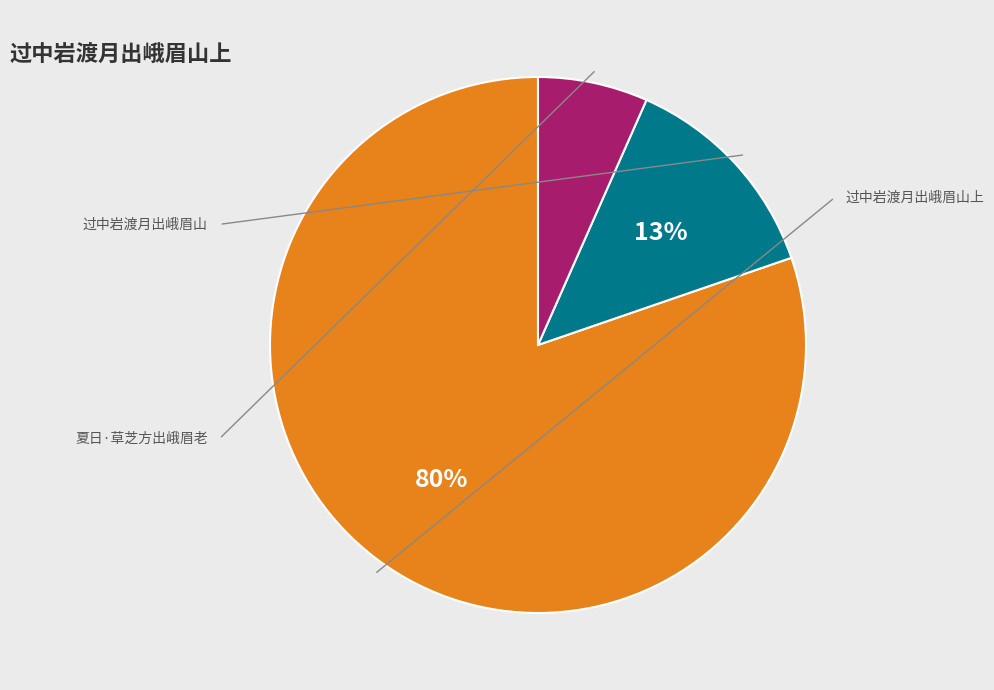

To the nearest percent, what is the average slice percentage?

33%